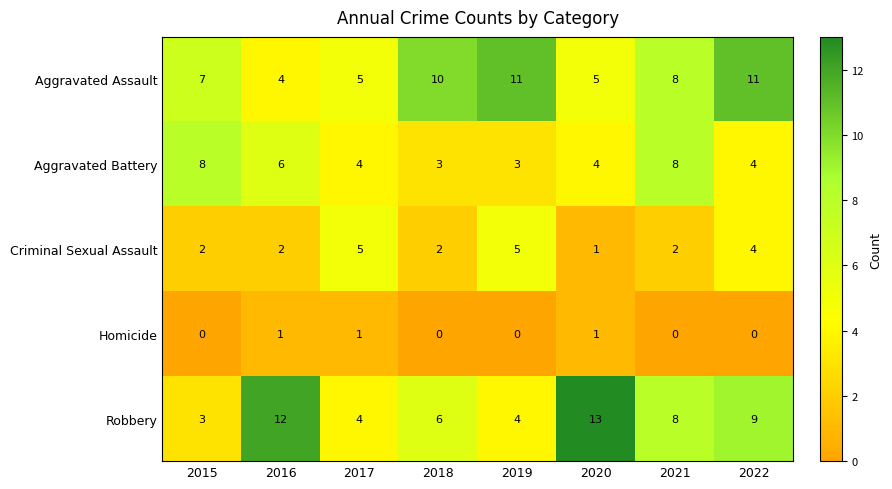

List the series in order of their peak value, highest first.

Robbery, Aggravated Assault, Aggravated Battery, Criminal Sexual Assault, Homicide